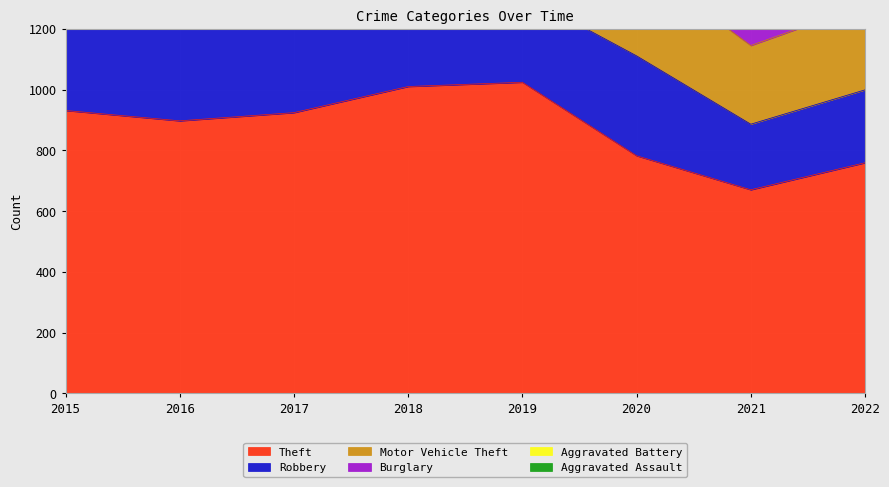

Rank the series by their maximum value, from lowest to highest.

Aggravated Assault, Burglary, Aggravated Battery, Motor Vehicle Theft, Robbery, Theft